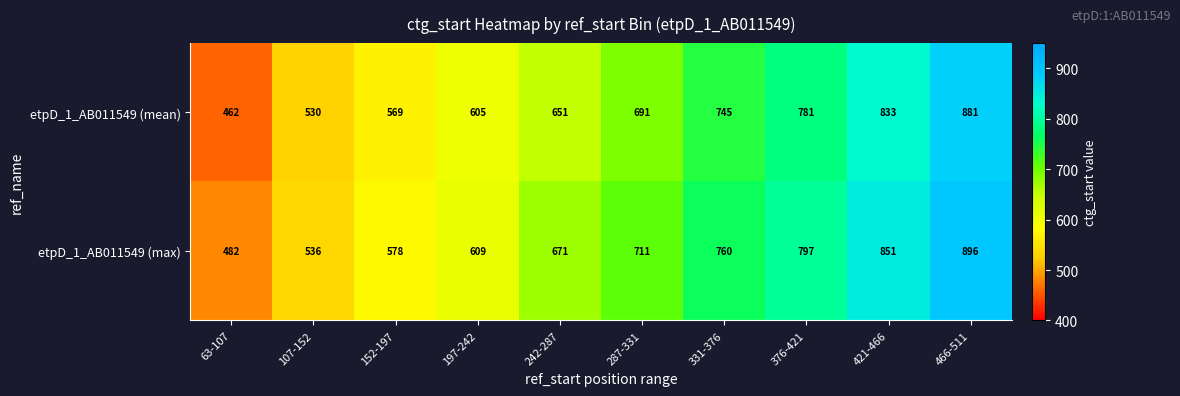

How many series are shown in this chart?

2